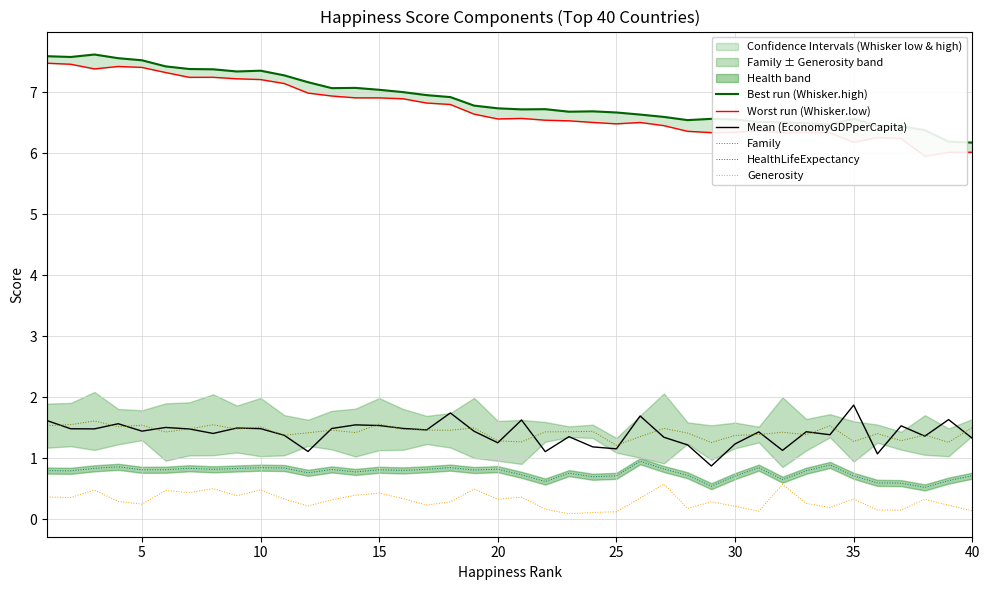

What is the difference between the maximum and second lowest values in the Best run (Whisker.high) series?

1.4